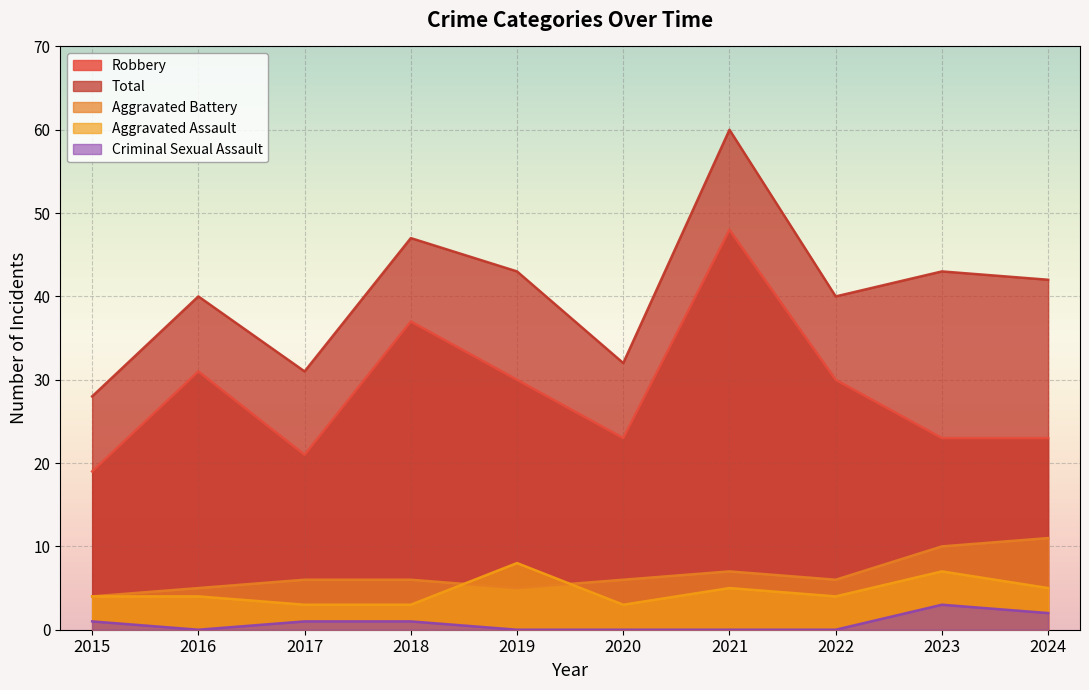

How many data points in Aggravated Assault are above 4?

4